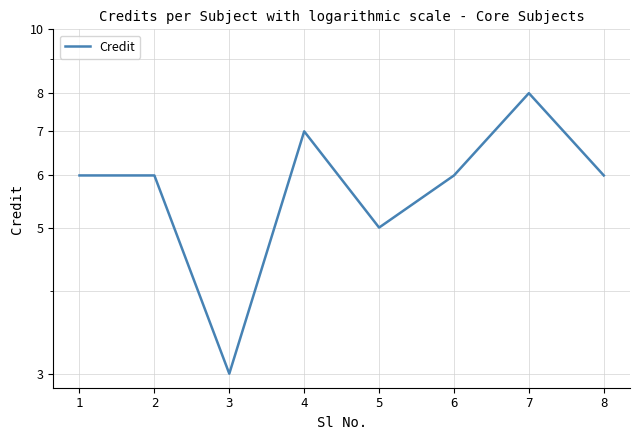

The chart shows a value of 6 at 8. True or false?

True